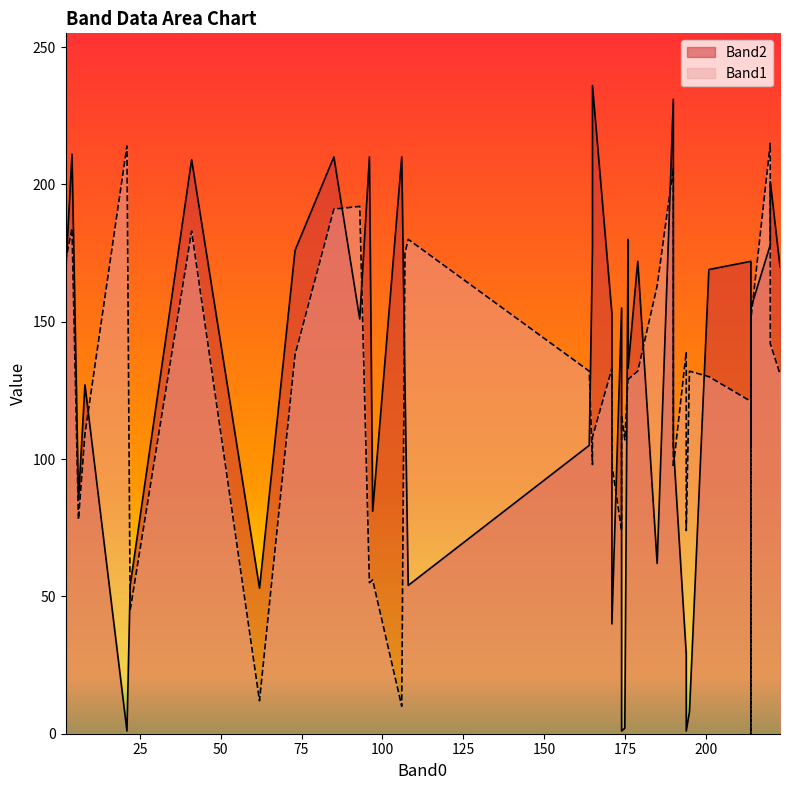

List the series in order of their peak value, highest first.

Band2, Band1